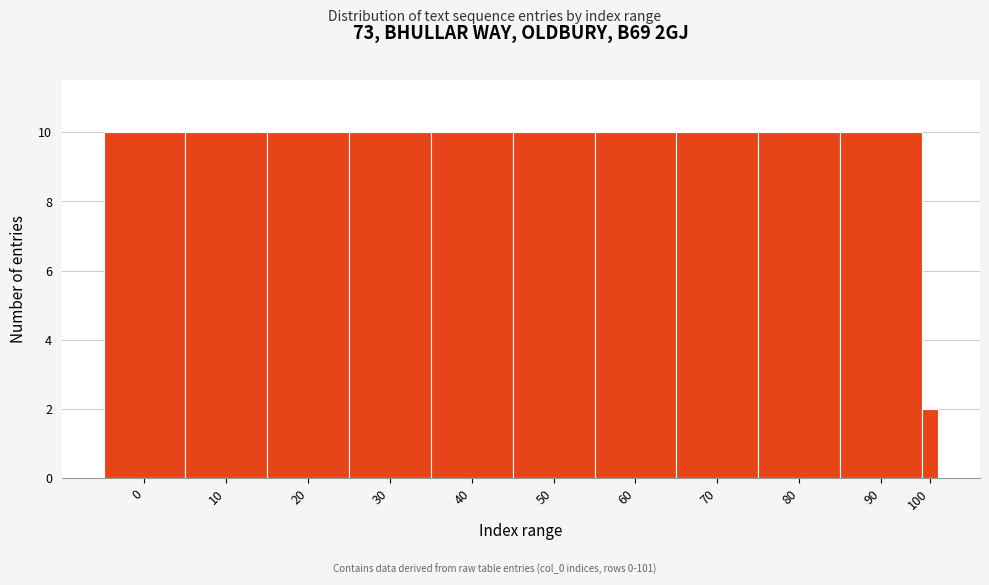

Reading right to left, transcribe all the data shown in this chart.

100=2	90=10	80=10	70=10	60=10	50=10	40=10	30=10	20=10	10=10	0=10